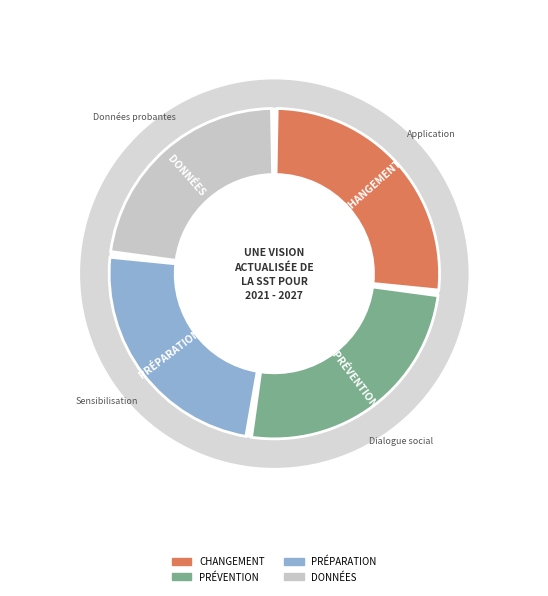

What portion of the pie excludes 1?

74.4%